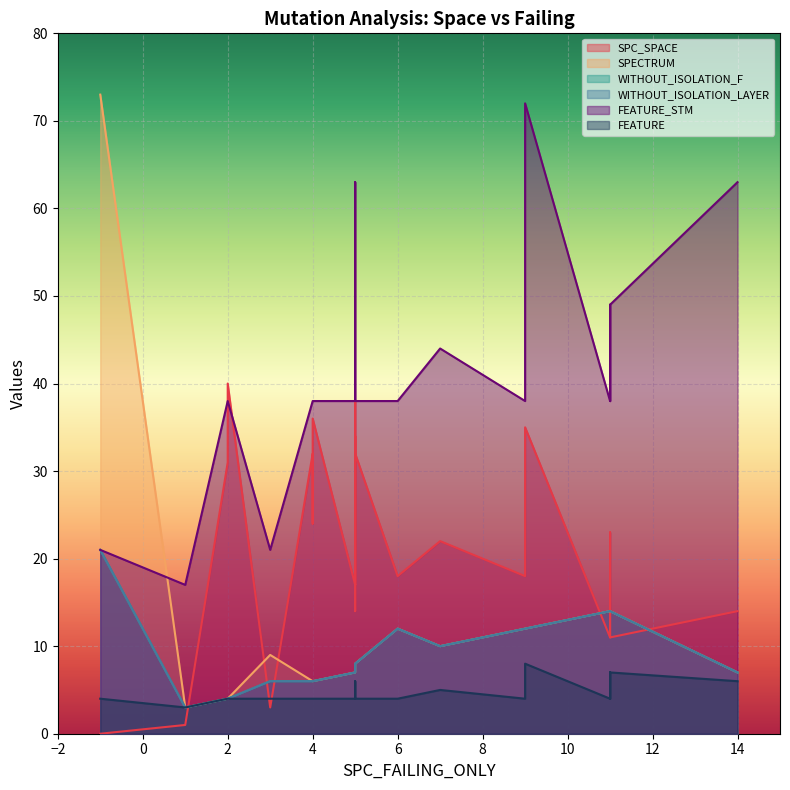

True or false: WITHOUT_ISOLATION_F and FEATURE_STM intersect in this chart.

False